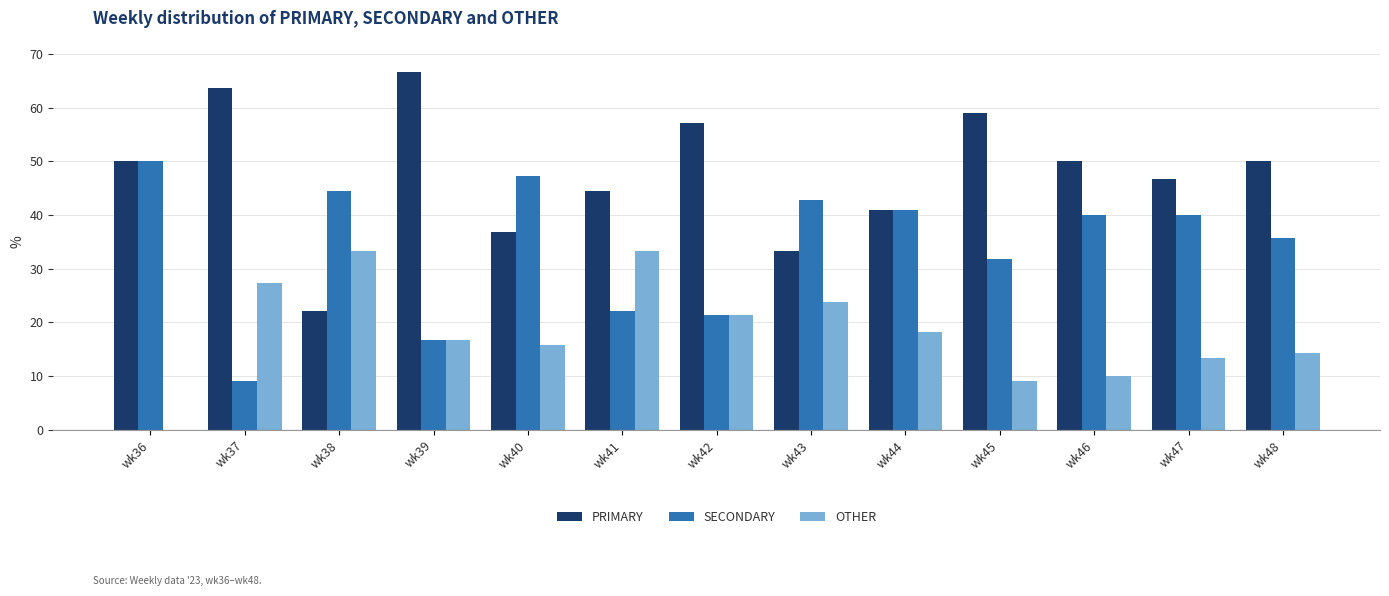

What is the highest value of the OTHER series?

33.3